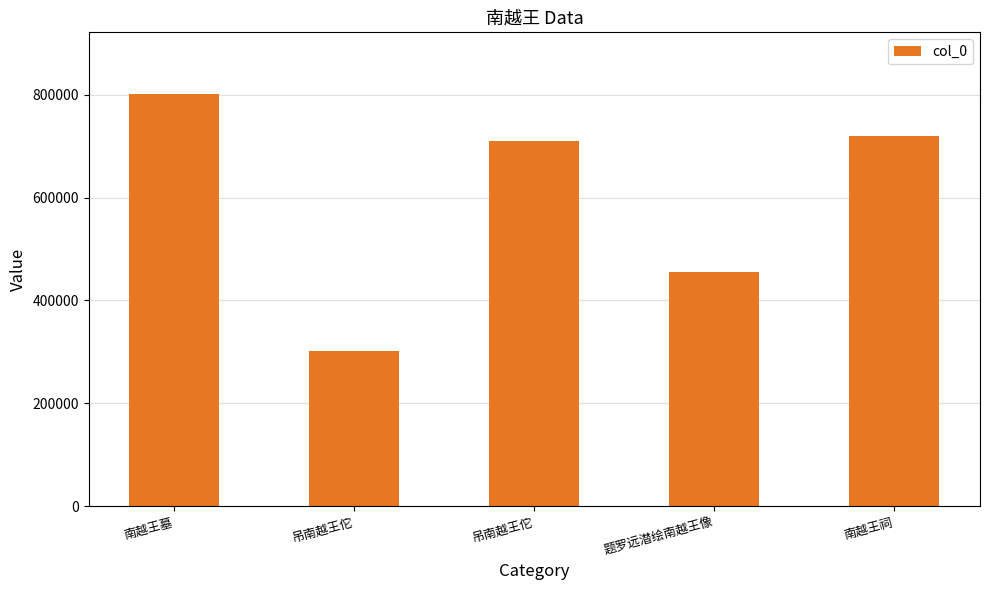

What is the minimum value shown in the chart?

301155